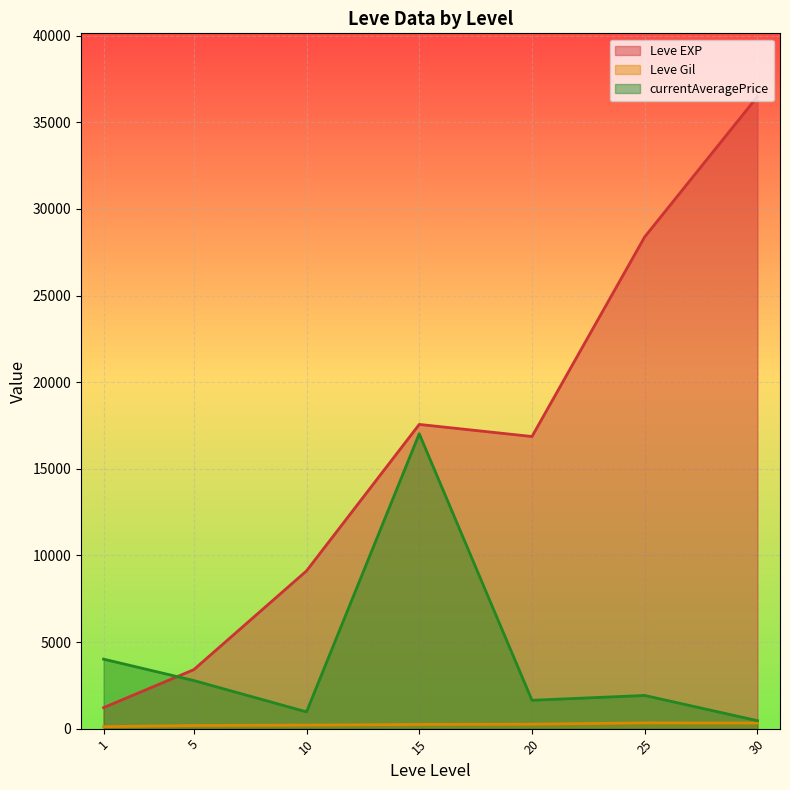

What is the difference between the maximum and second lowest values in the Leve EXP series?

33087.5